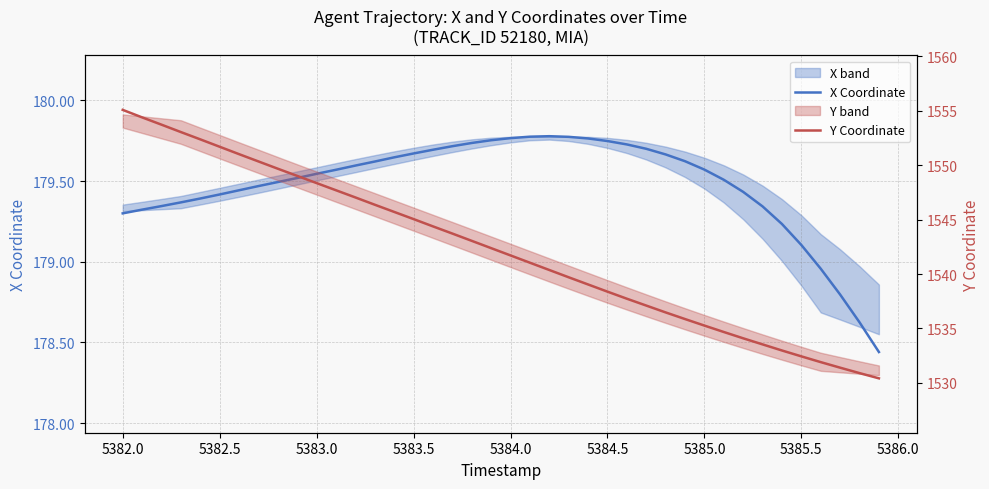

At how many categories does at least one series exceed 404?

40